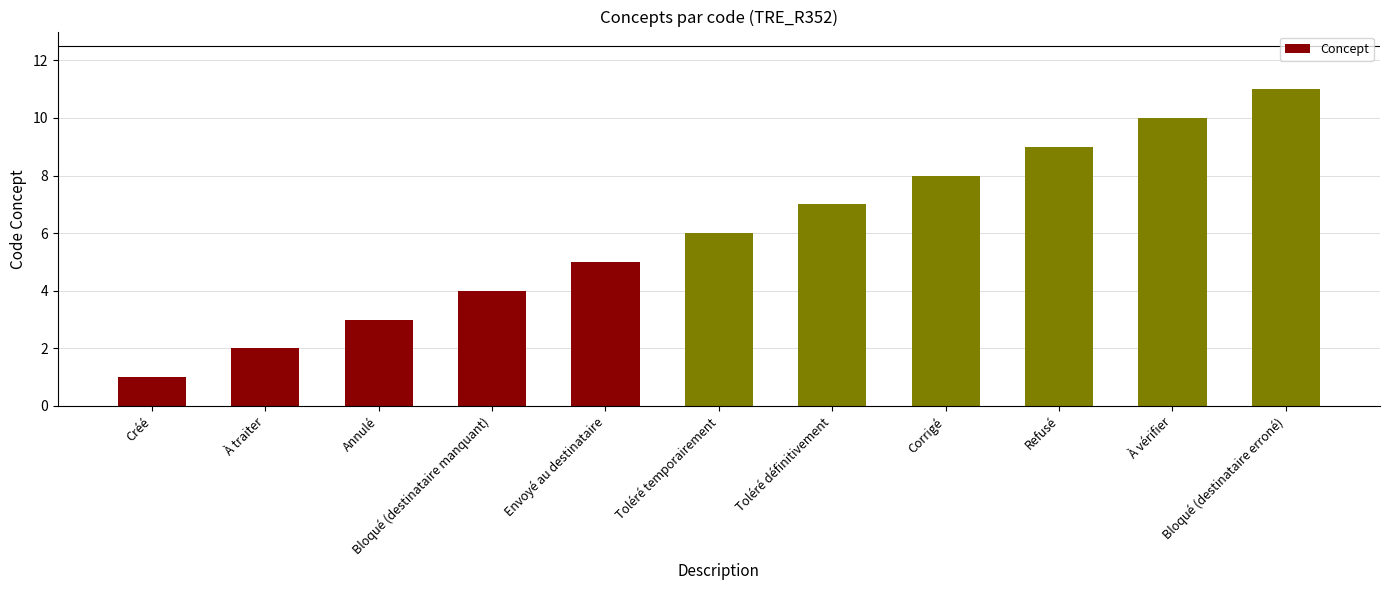

The chart shows a value of 1 at Envoyé au destinataire. True or false?

False